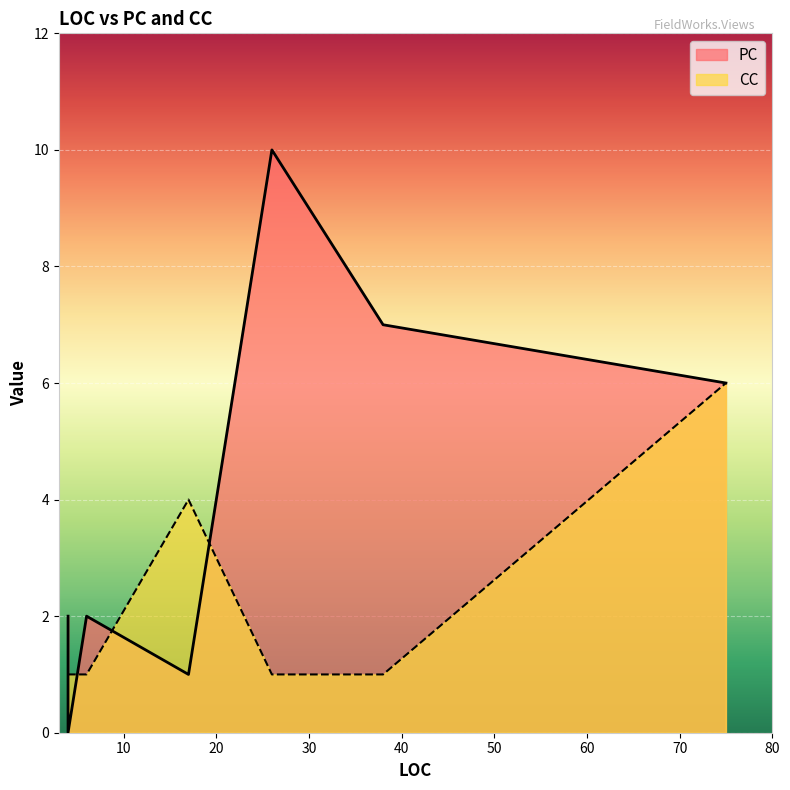

Which has a higher value, 17 or 6?

6